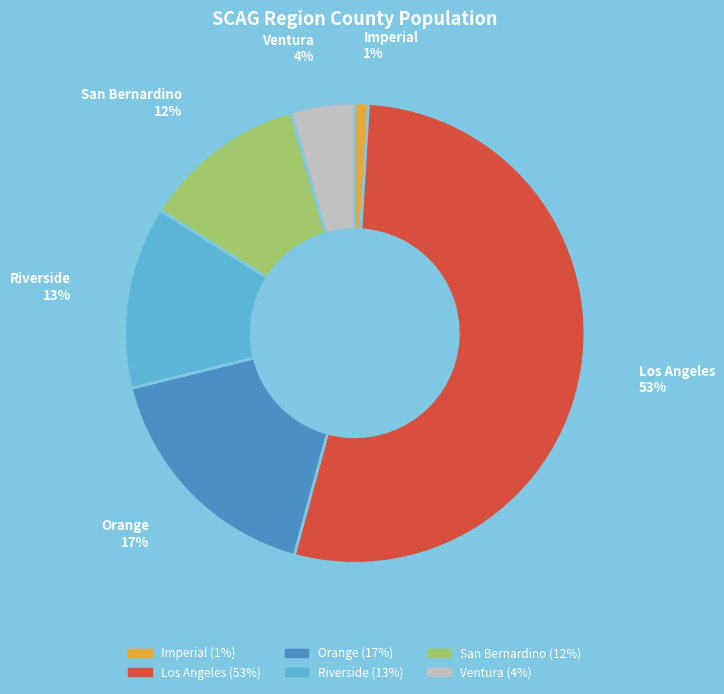

To the nearest percent, what is the average slice percentage?

17%